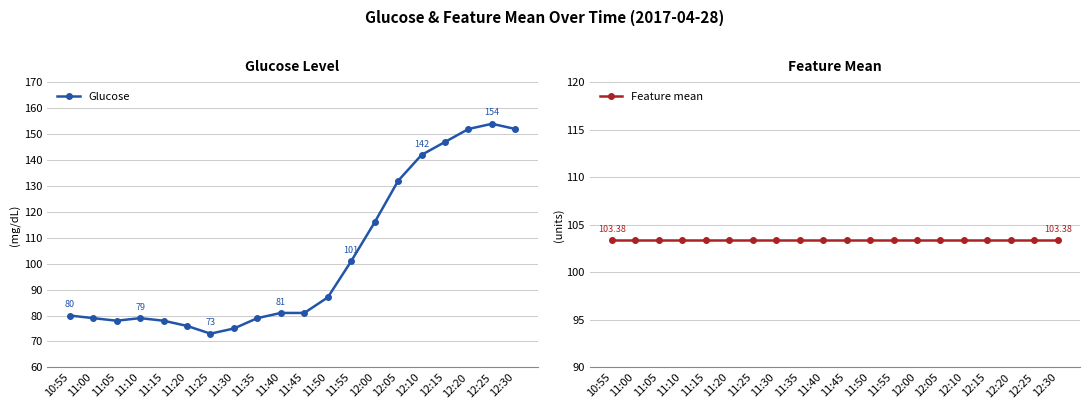

Reading right to left, what are all the values shown in this chart?

Glucose: 152.0	154.0	152.0	147.0	142.0	132.0	116.0	101.0	87.0	81.0	81.0	79.0	75.0	73.0	76.0	78.0	79.0	78.0	79.0	80.0
Feature mean: 103.4	103.4	103.4	103.4	103.4	103.4	103.4	103.4	103.4	103.4	103.4	103.4	103.4	103.4	103.4	103.4	103.4	103.4	103.4	103.4